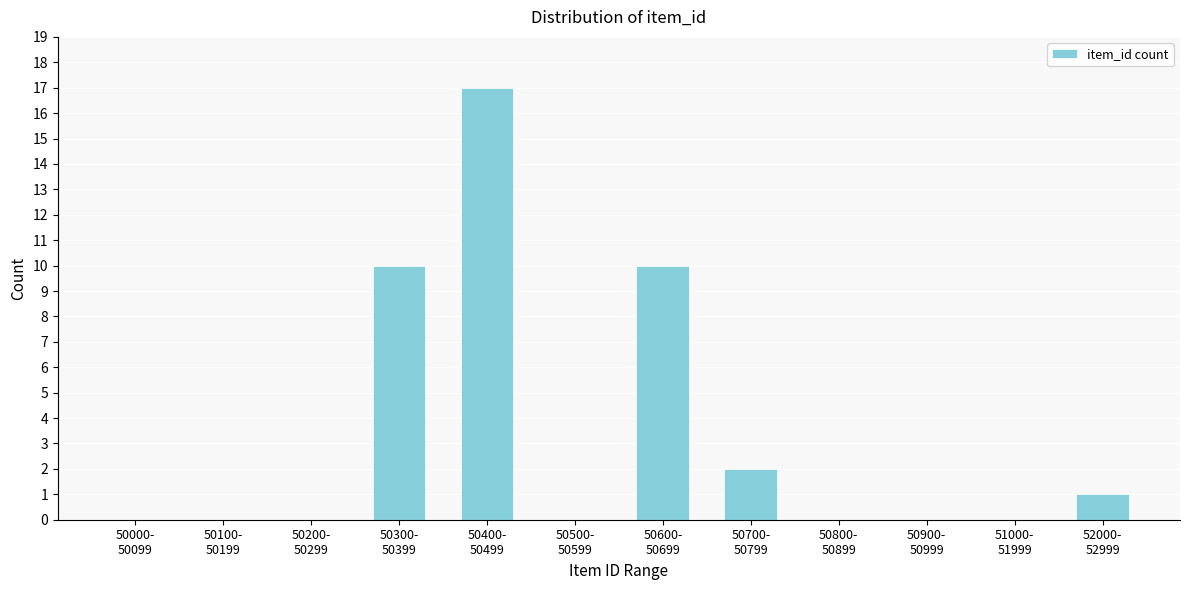

What is the sum of all values?

40